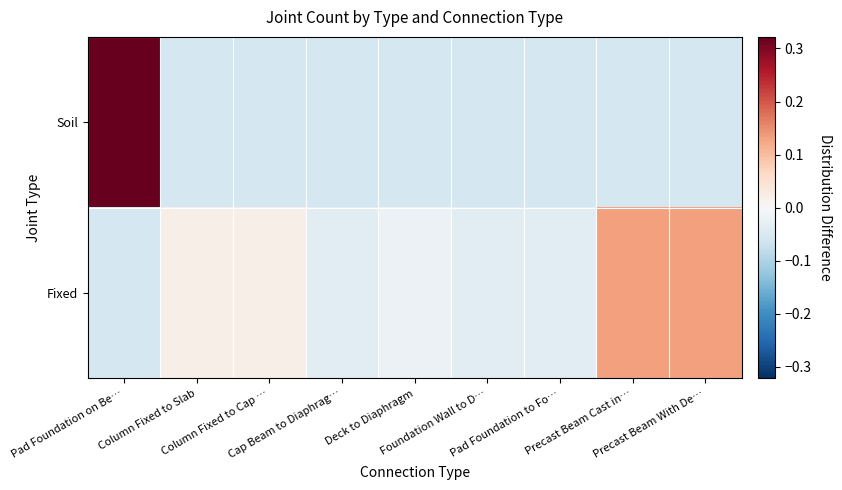

At which category is the sum across all series the highest?

Pad Foundation on Be…